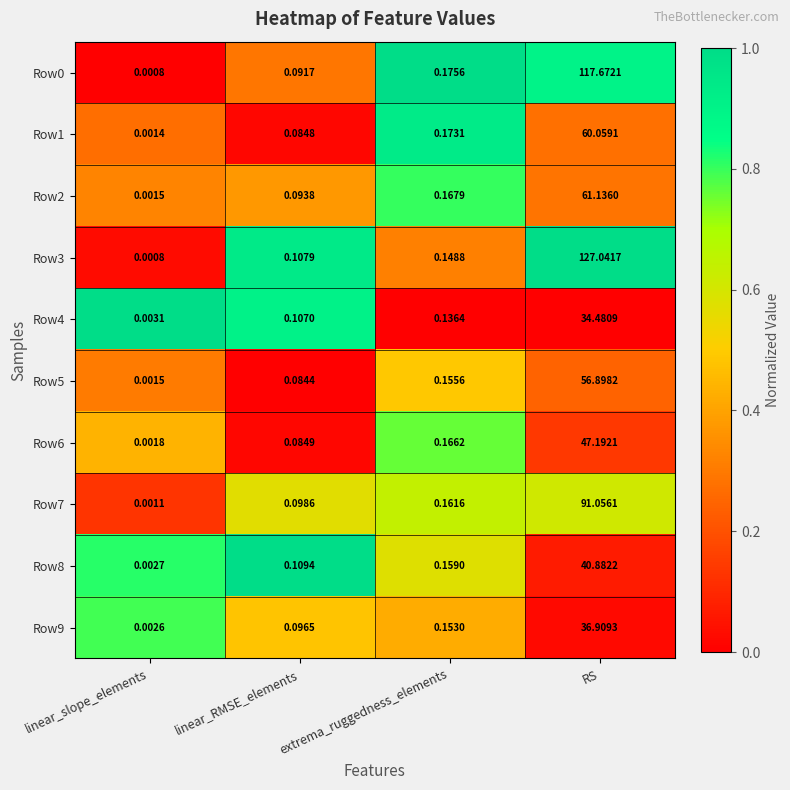

What is the total value across all series at extrema_ruggedness_elements?

1.6